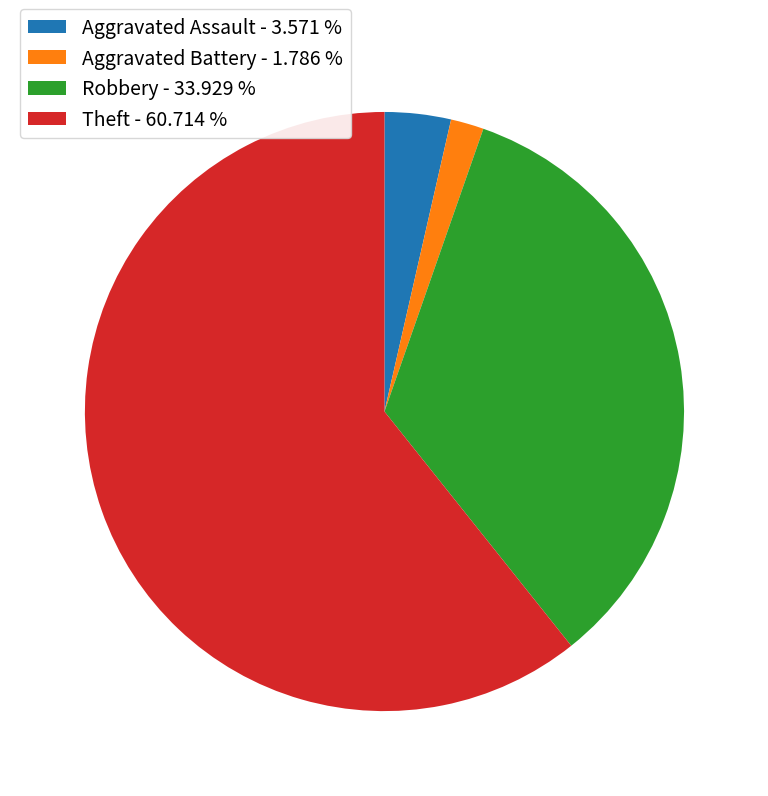

Approximately how many times larger is the value at Aggravated Assault compared to Robbery?

0.1